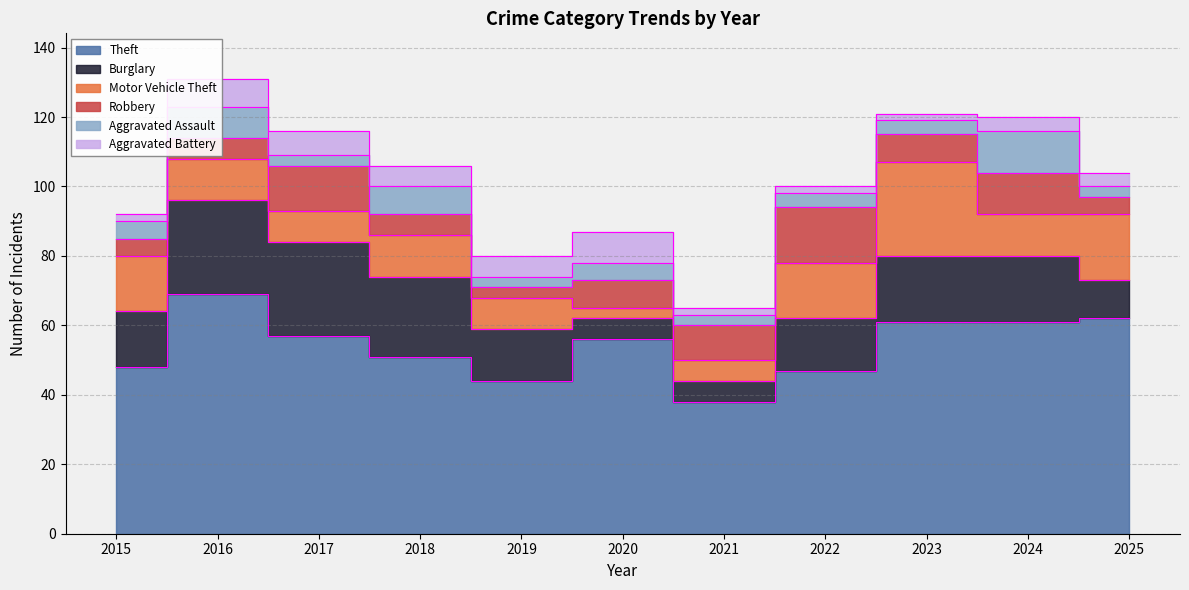

What is the difference between the highest and lowest values at 2020?

53